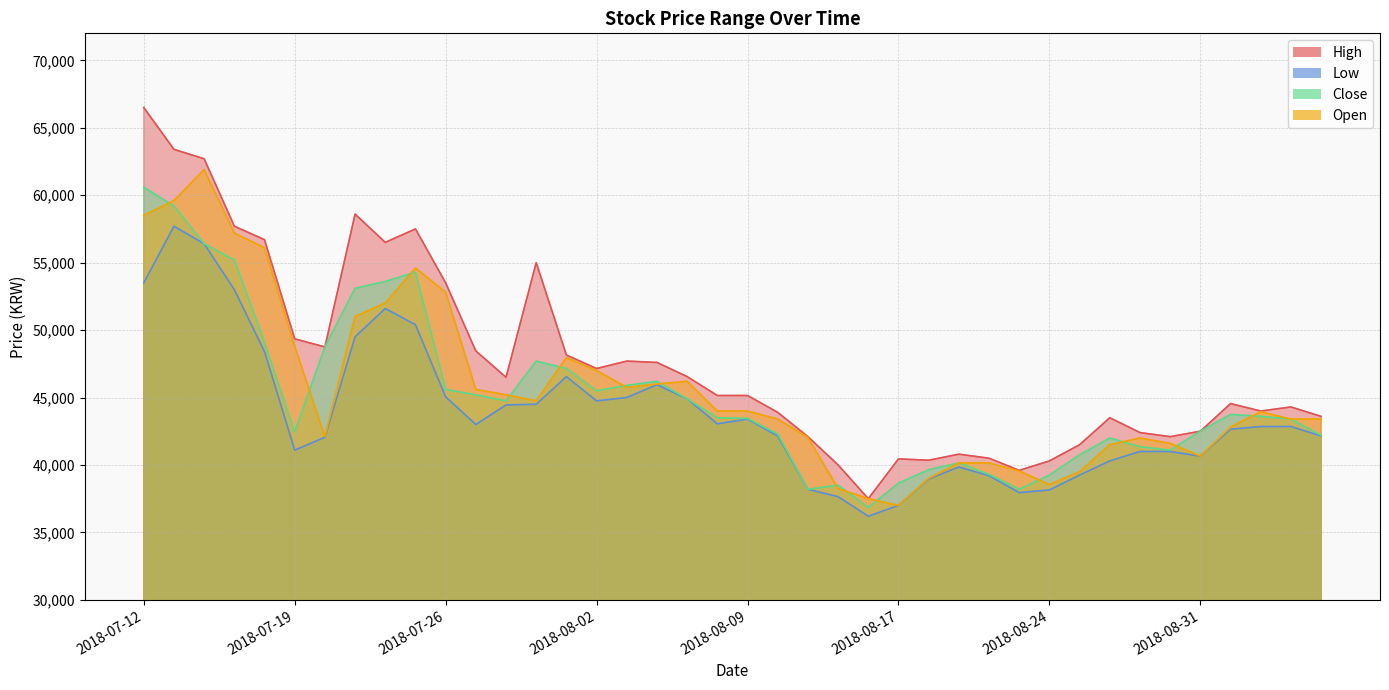

What position from the left is 2018-08-08?

20